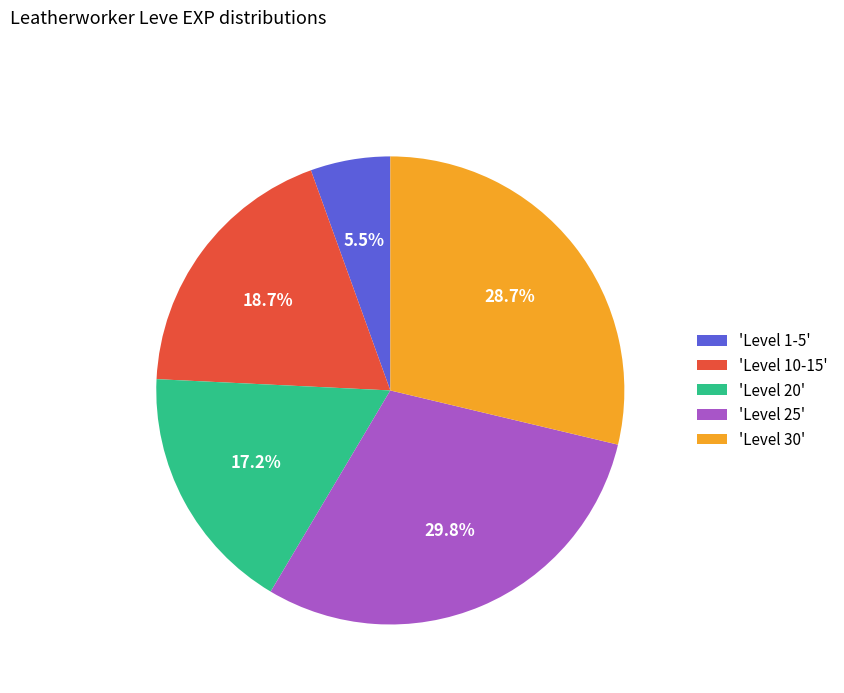

What is the total percentage of 'Level 25' and 'Level 1-5'?

35.3%